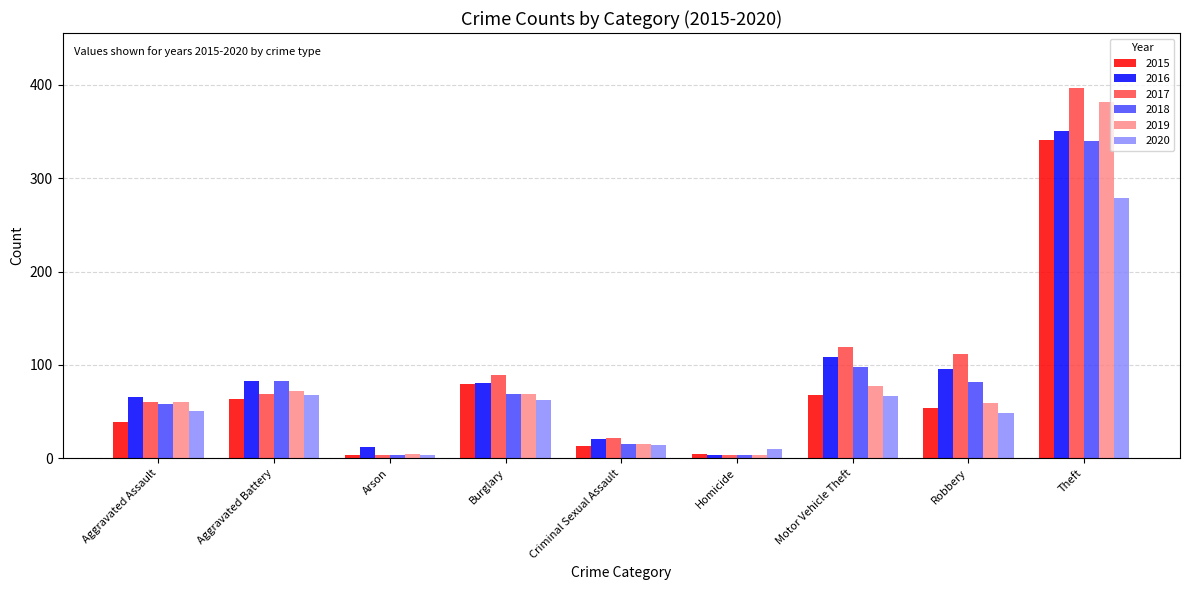

Count the number of data series in this chart.

6